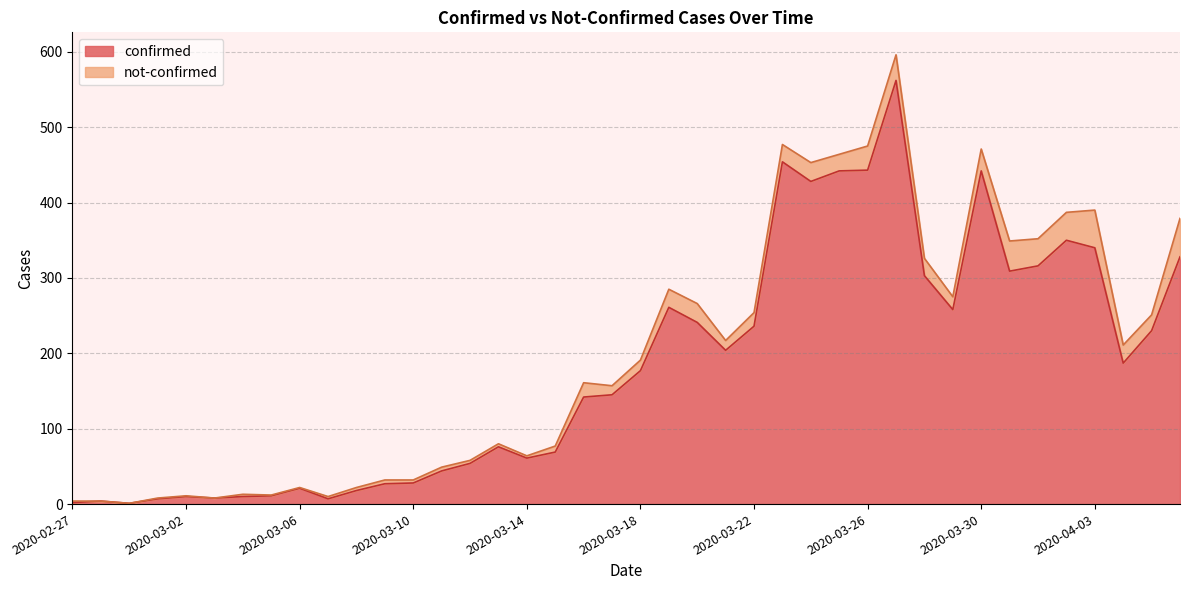

What value does the data have at 2020-03-24?

428